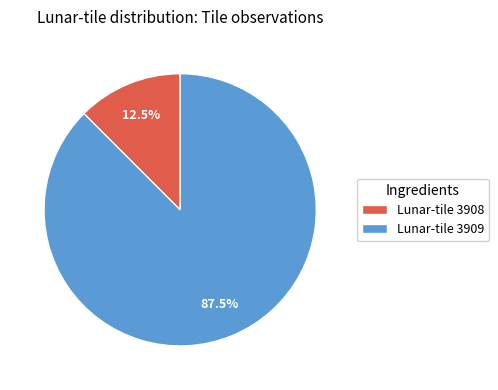

Is there a majority slice in this chart?

Yes